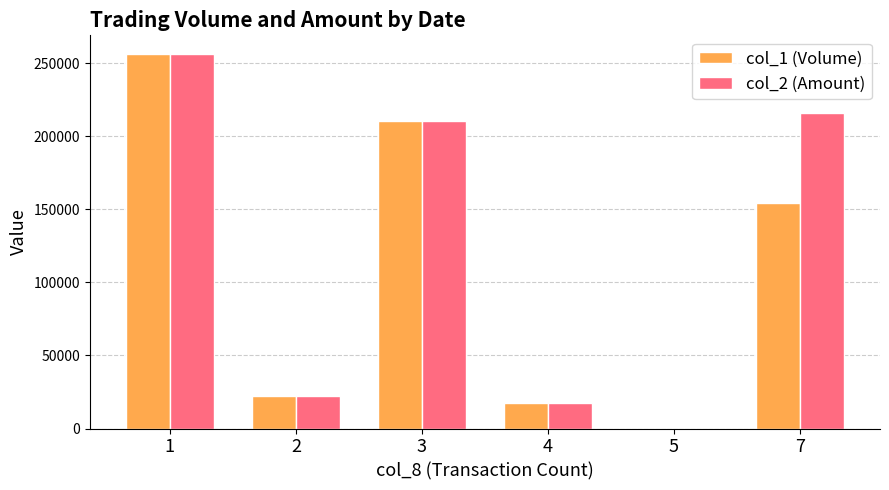

Which series changed the most between 2 and 7?

col_2 (Amount)